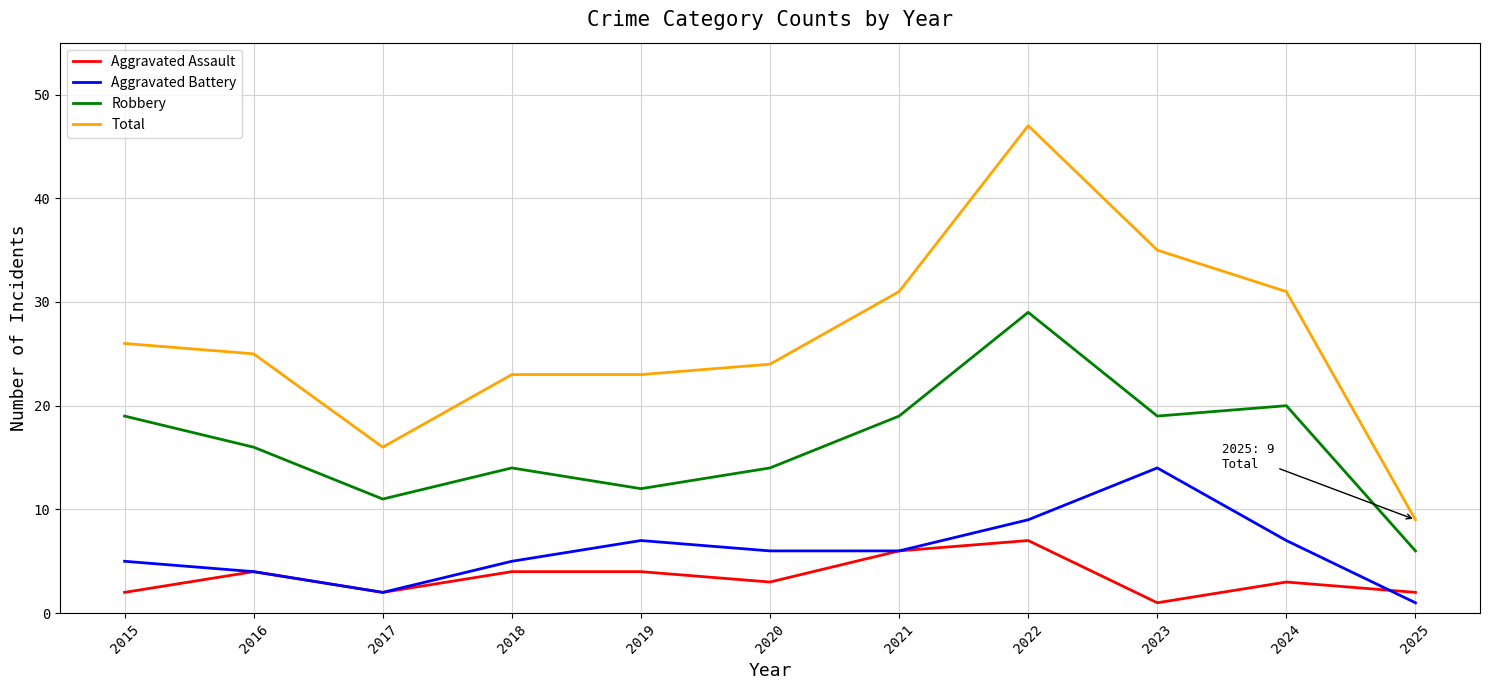

Which category has the lowest value in the Robbery series?

2025